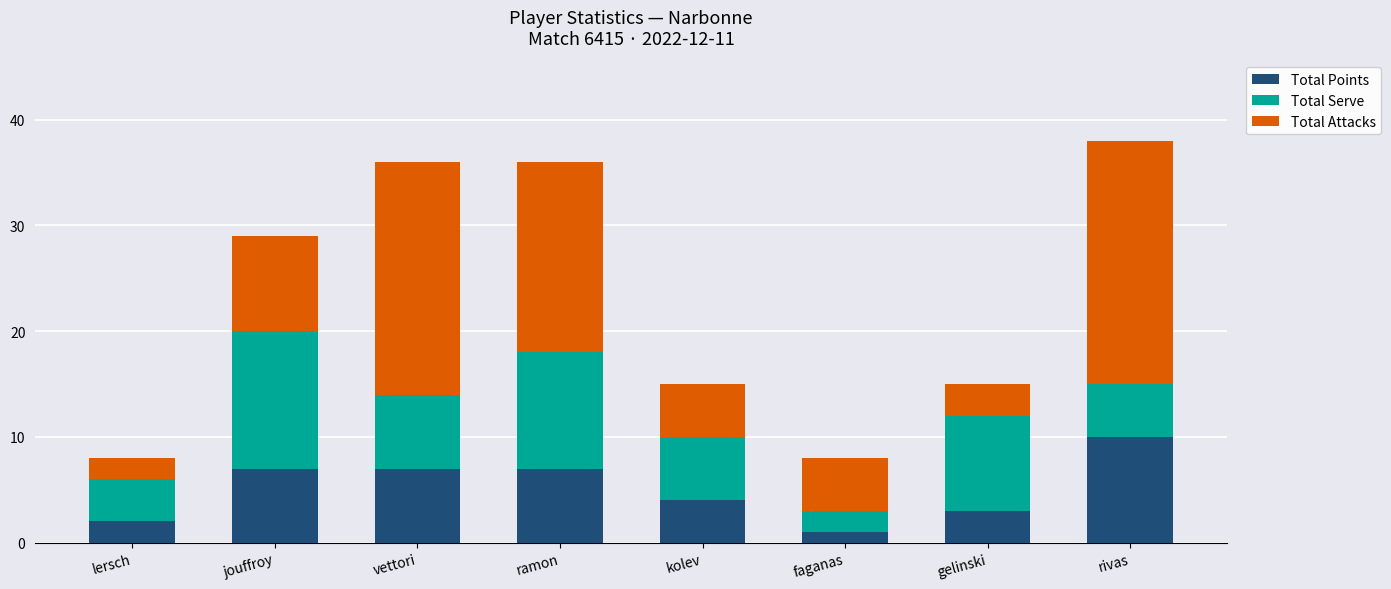

What is the total value across all series at ramon?

36